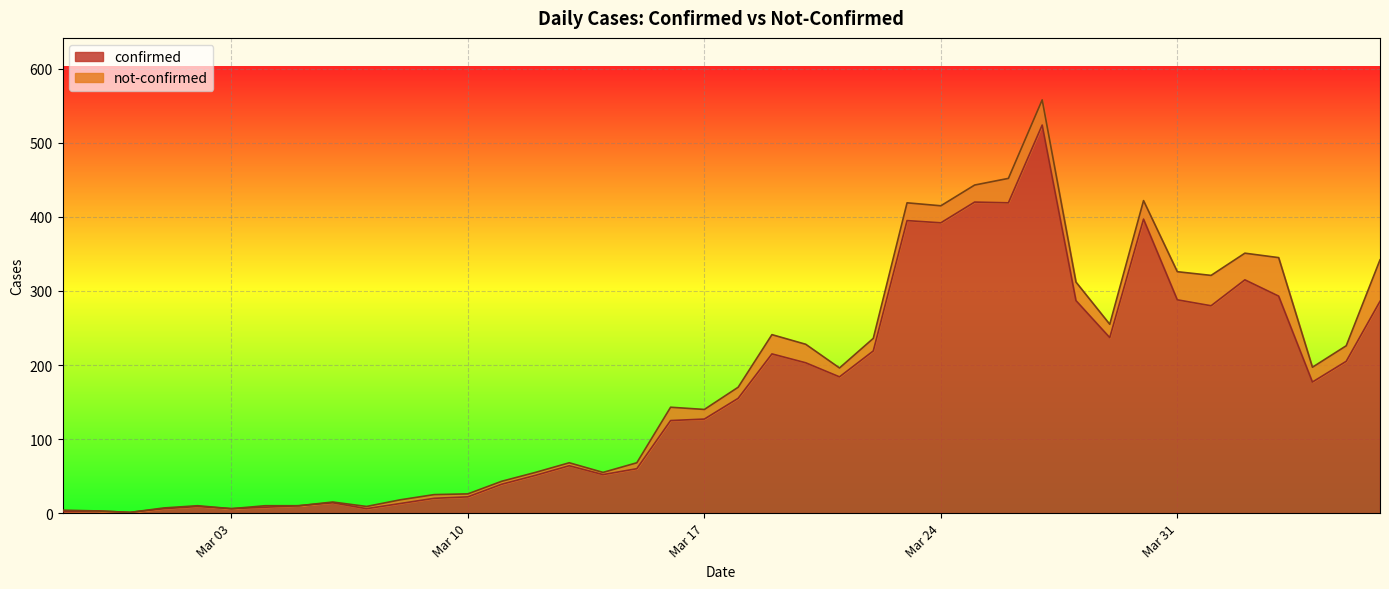

What is the average value?

163